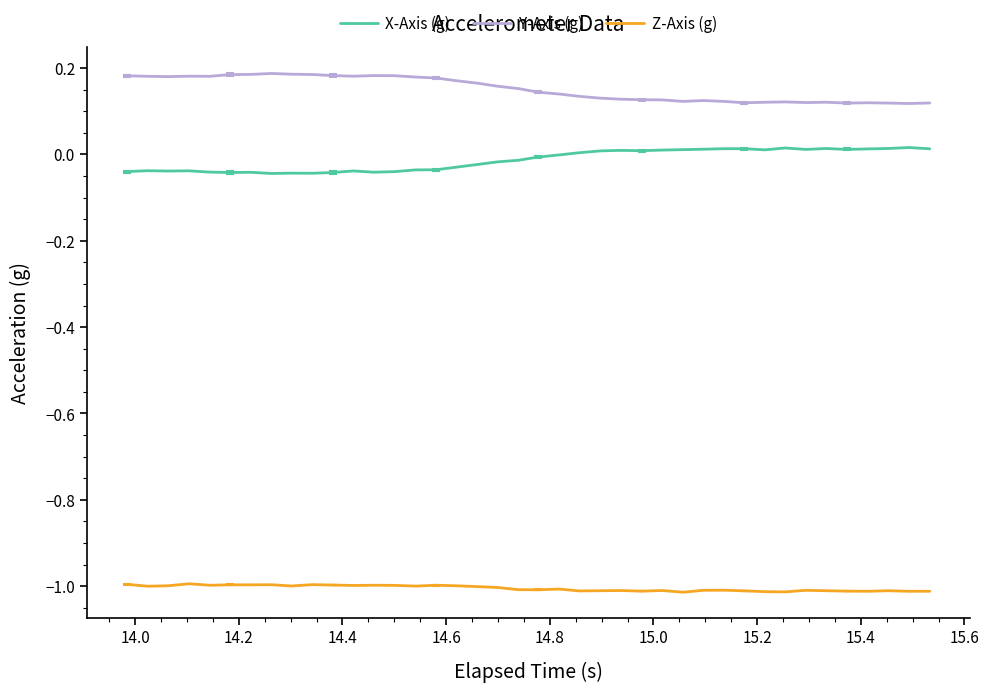

True or false: Z-Axis (g) and Y-Axis (g) cross at least once.

False